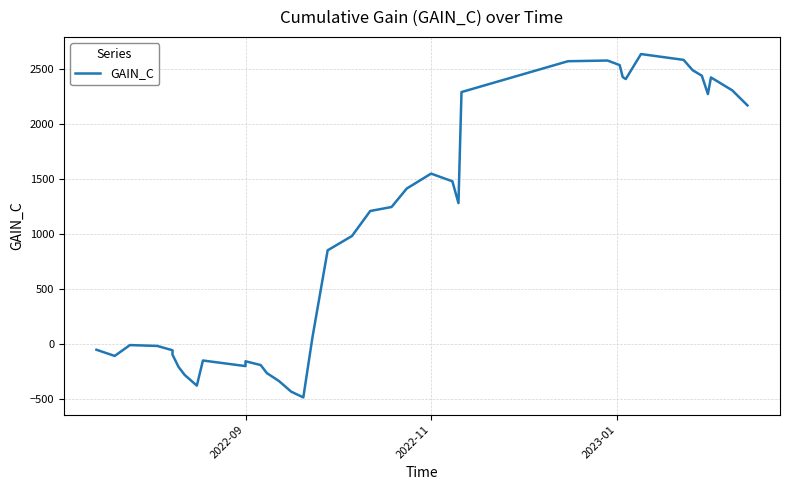

What is the sum of all values?

40845.2